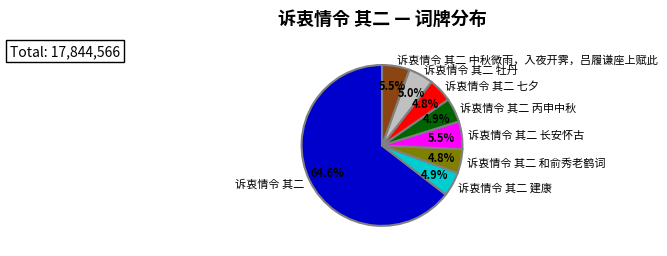

How many segments does this pie chart have?

8